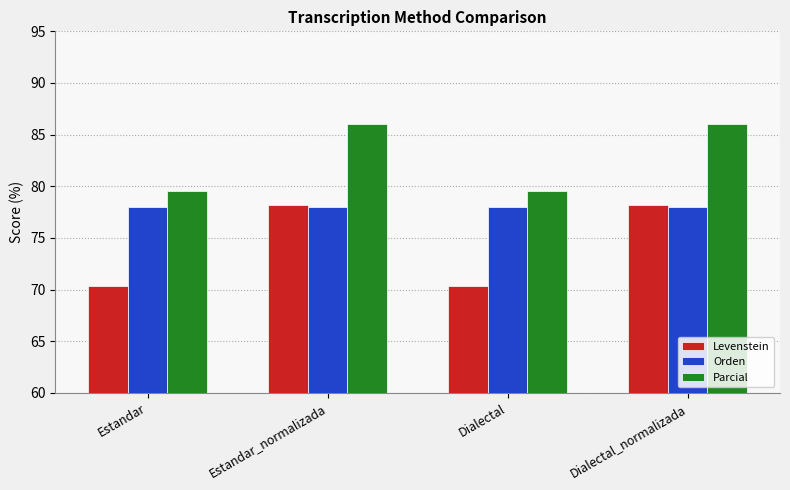

Is the value of Parcial at Dialectal_normalizada greater than the value of Orden at Dialectal?

Yes